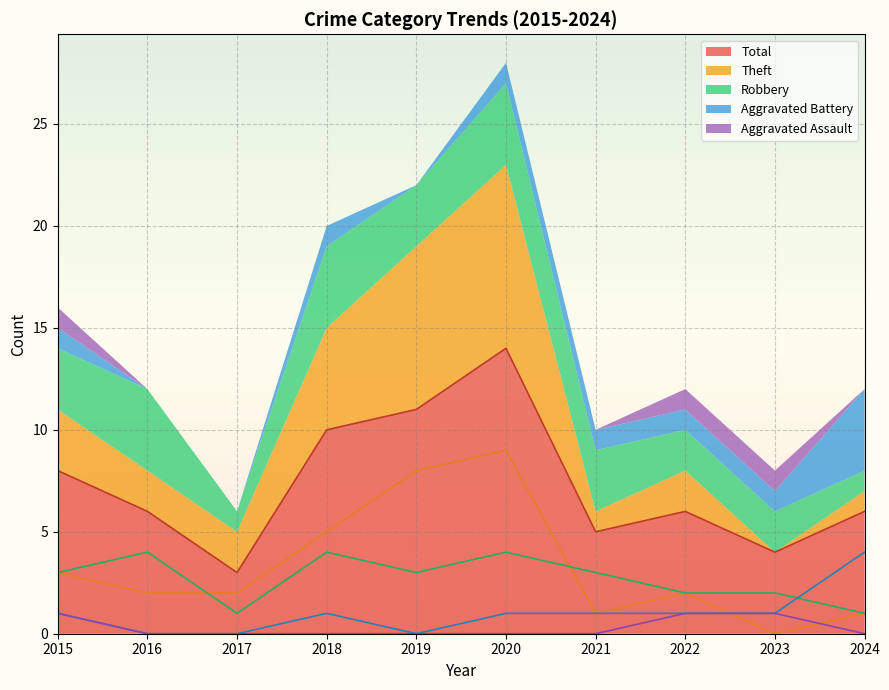

What are all the series names shown in the legend?

Aggravated Assault, Aggravated Battery, Robbery, Theft, Total